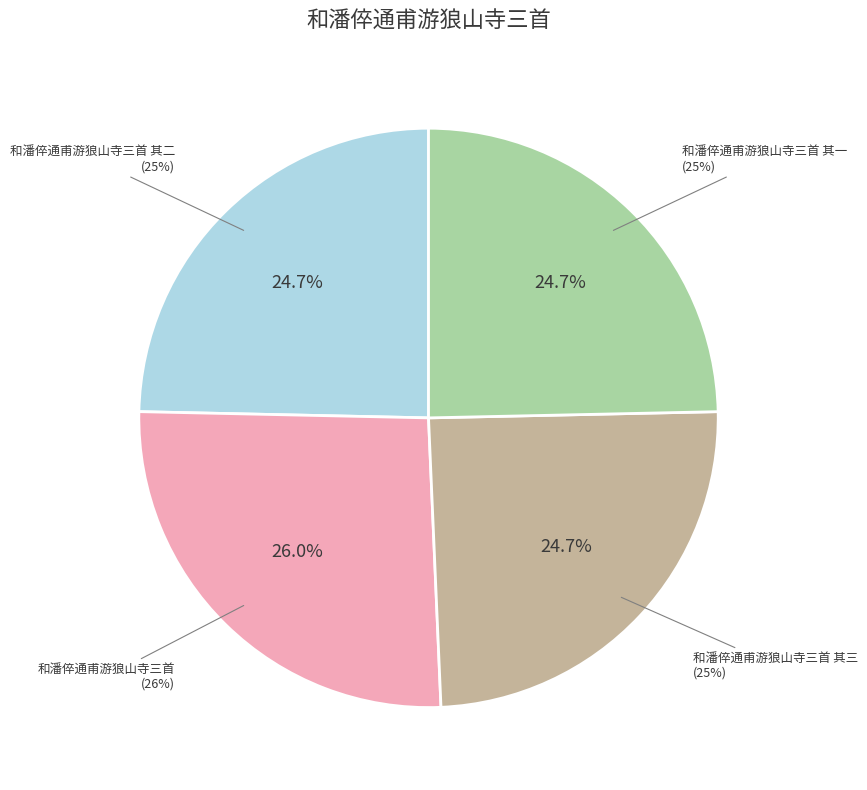

Which slice is the smallest?

和潘倅通甫游狼山寺三首 其一